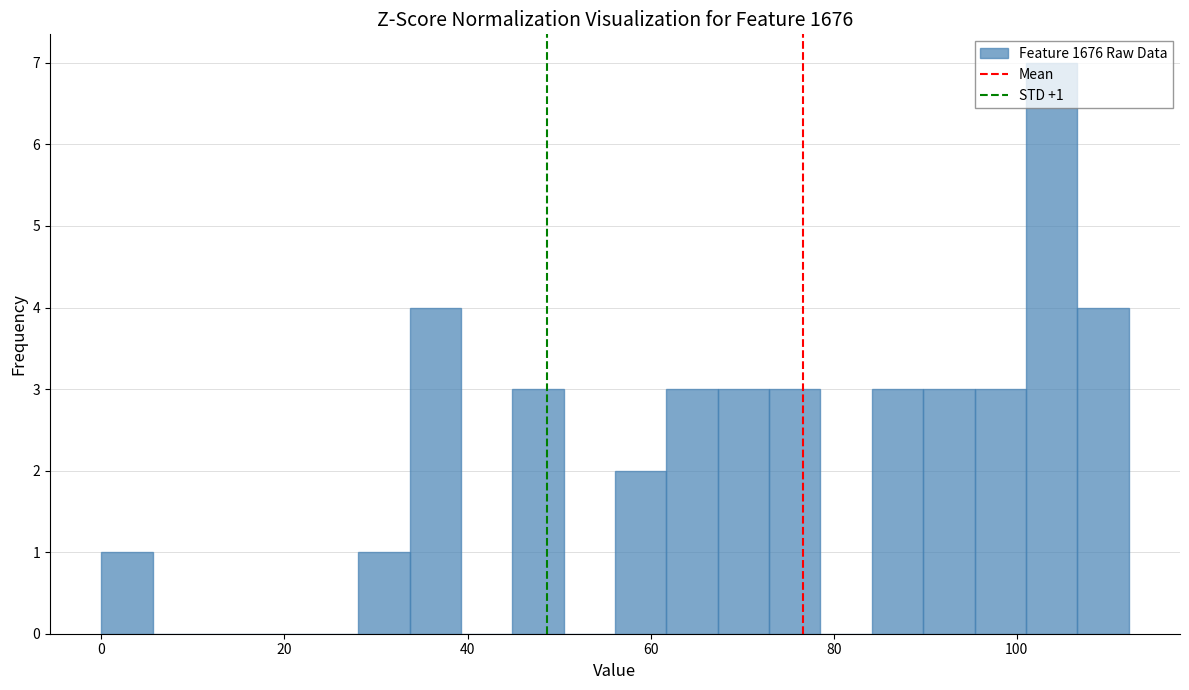

Read against the x-axis, roughly where is the centre of the tallest bar?

104